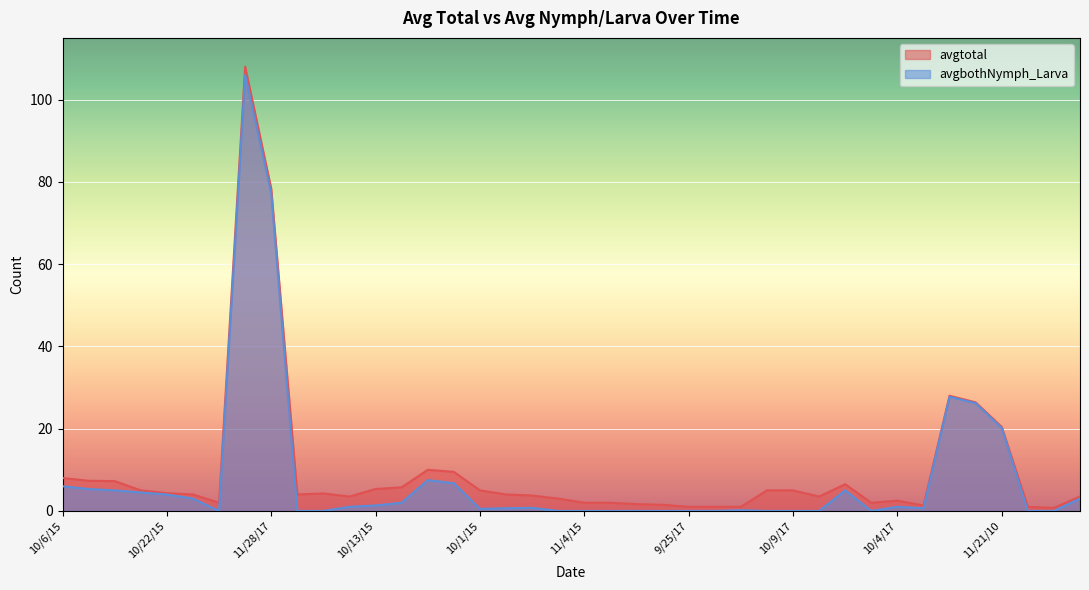

What is the sum of all avgtotal values?

398.4